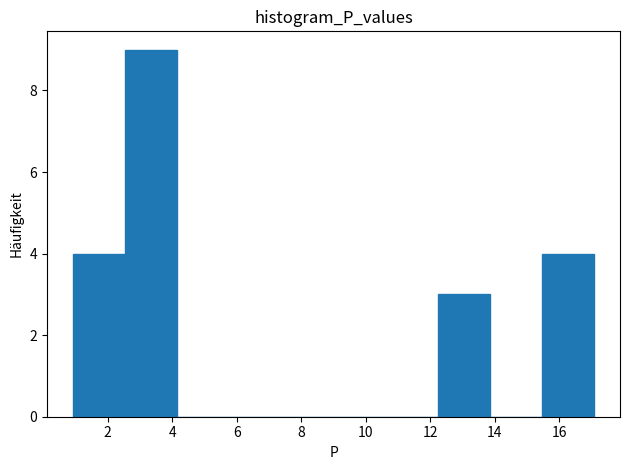

Which range on the x-axis has the tallest bar?

2.6 to 4.2